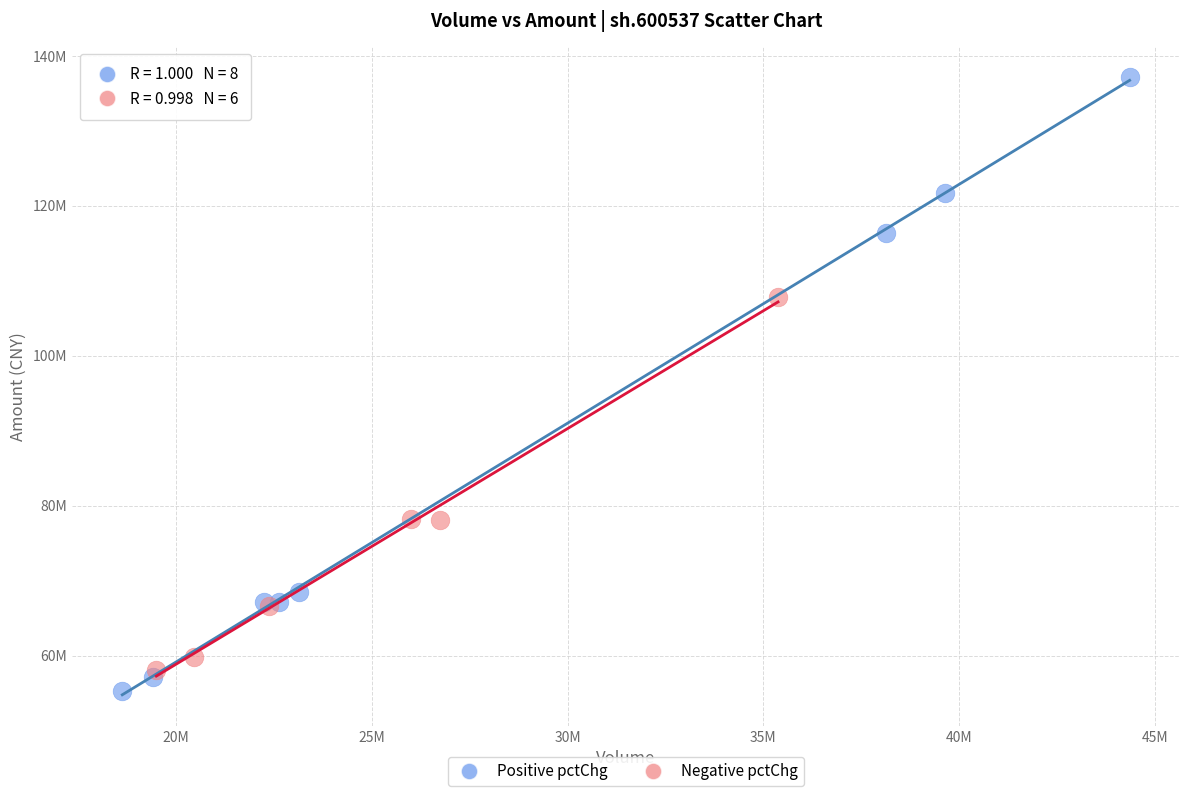

What are all the series names shown in the legend?

Positive pctChg, Negative pctChg